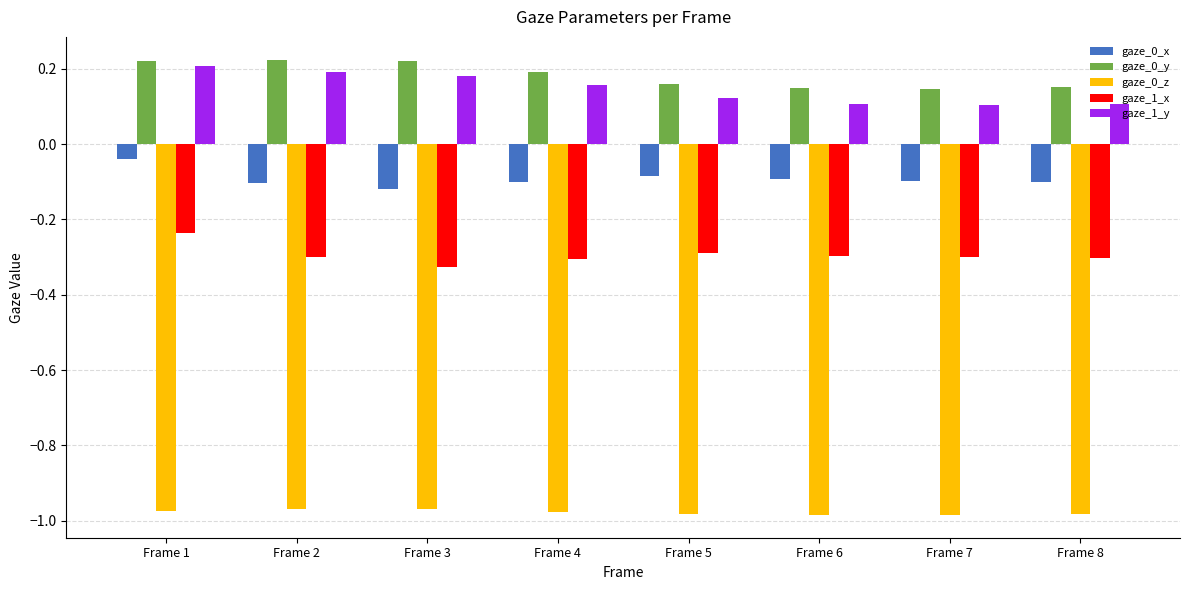

Is the value of gaze_0_x at Frame 7 greater than the value of gaze_1_x at Frame 3?

Yes